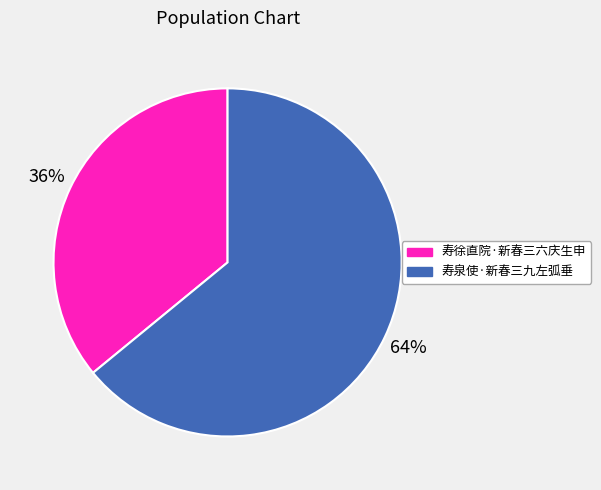

To the nearest percent, what is the difference between the 寿徐直院·新春三六庆生申 and 寿泉使·新春三九左弧垂 slice percentages?

28%